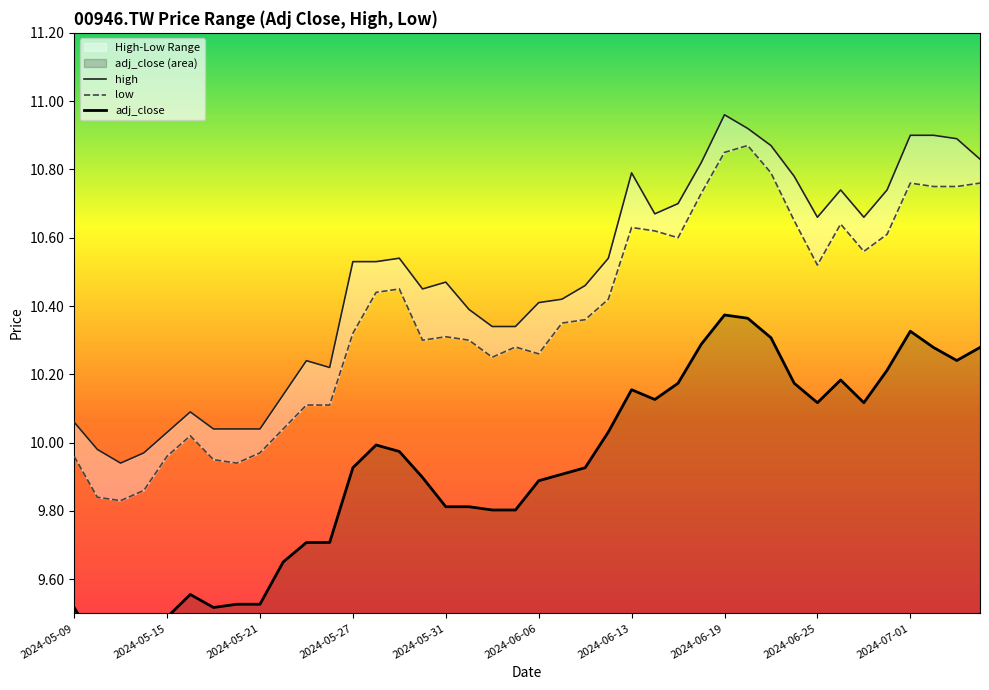

At how many categories does at least one series exceed 10?

37